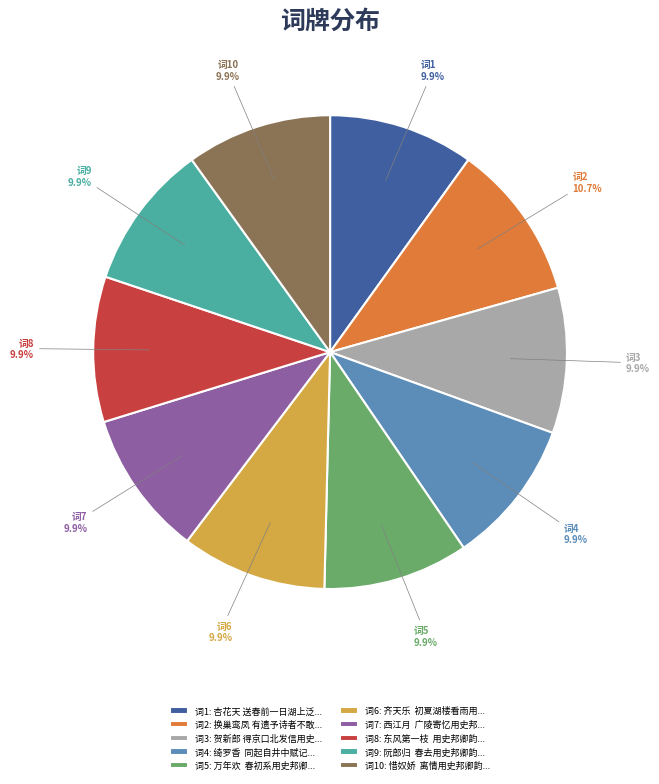

Is there a majority slice in this chart?

No